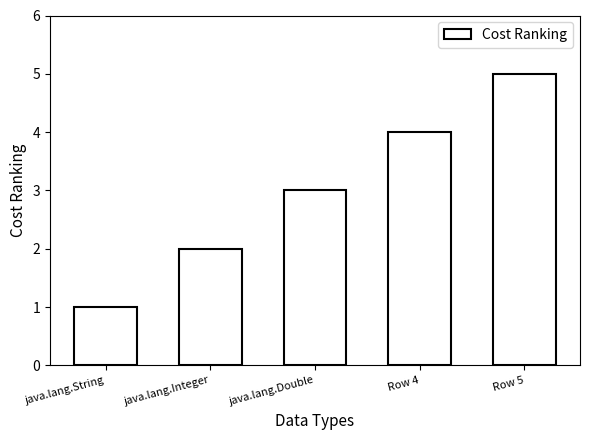

How many categories are shown in the chart?

5